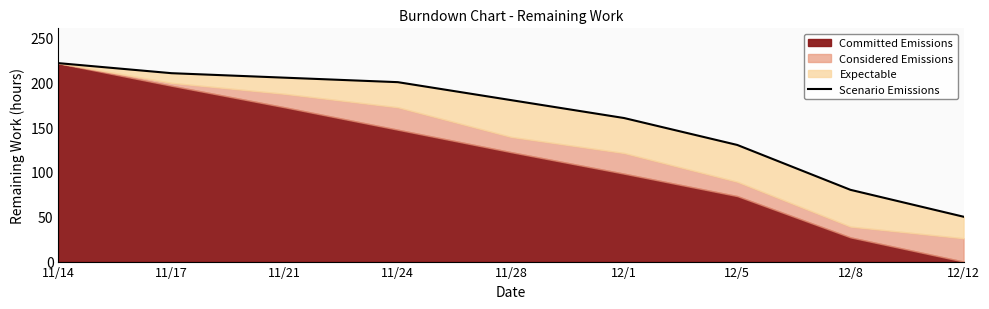

How many categories are shown in the chart?

9